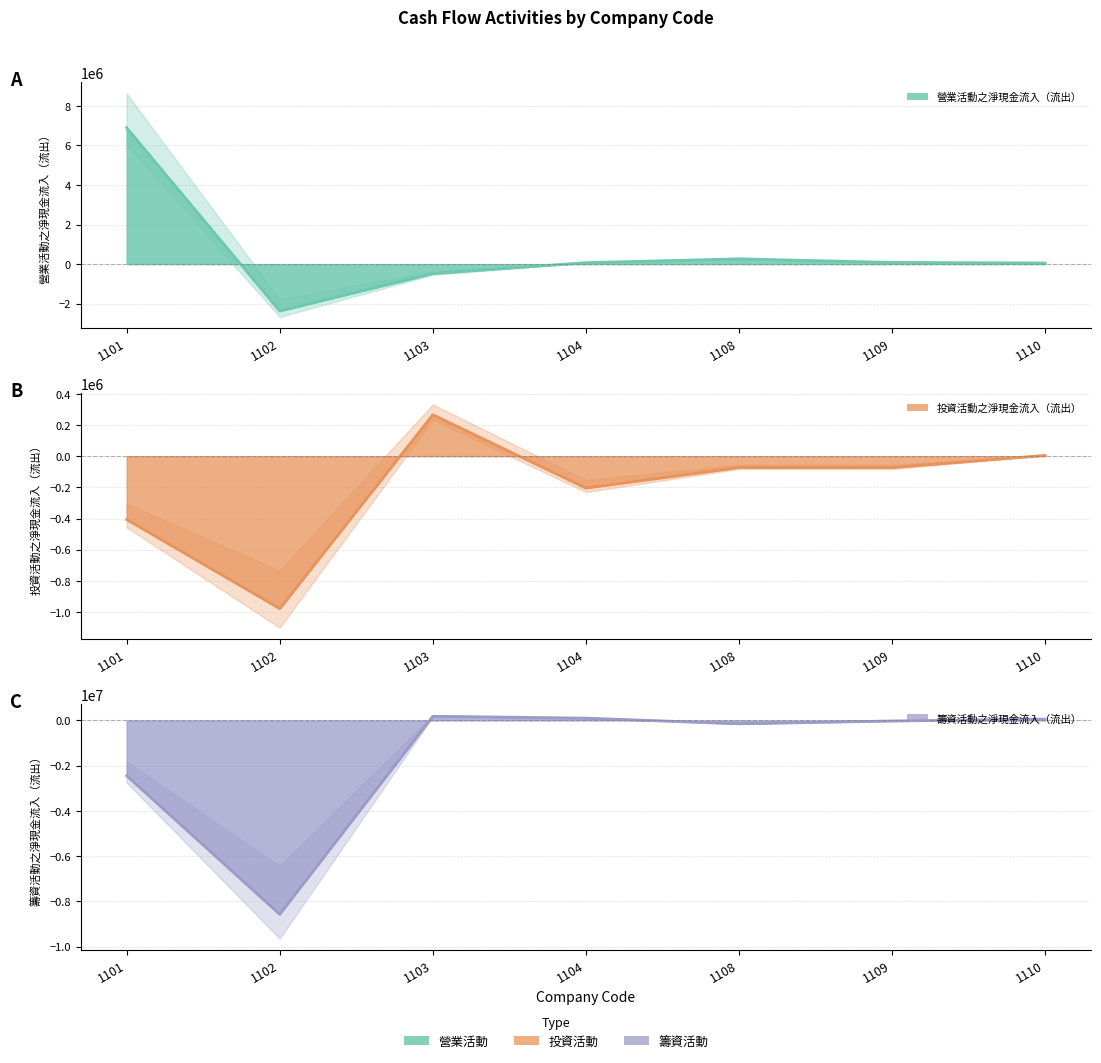

How many lines are shown in the chart?

3